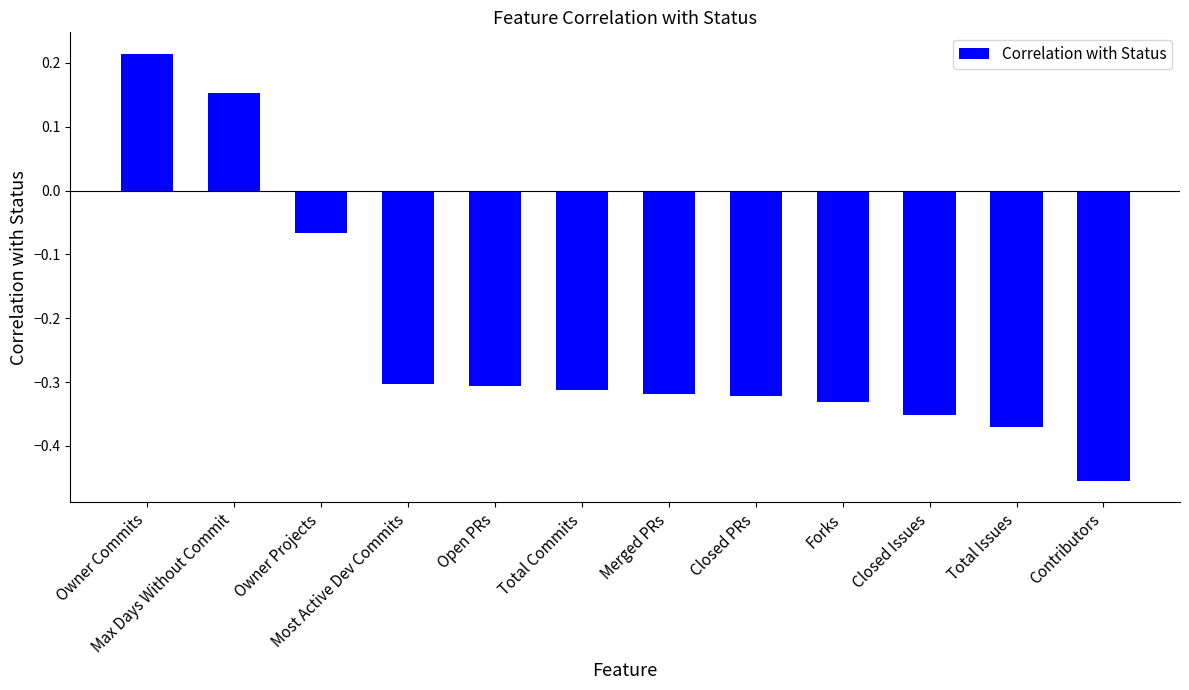

Between Max Days Without Commit and Open PRs, which is larger?

Max Days Without Commit